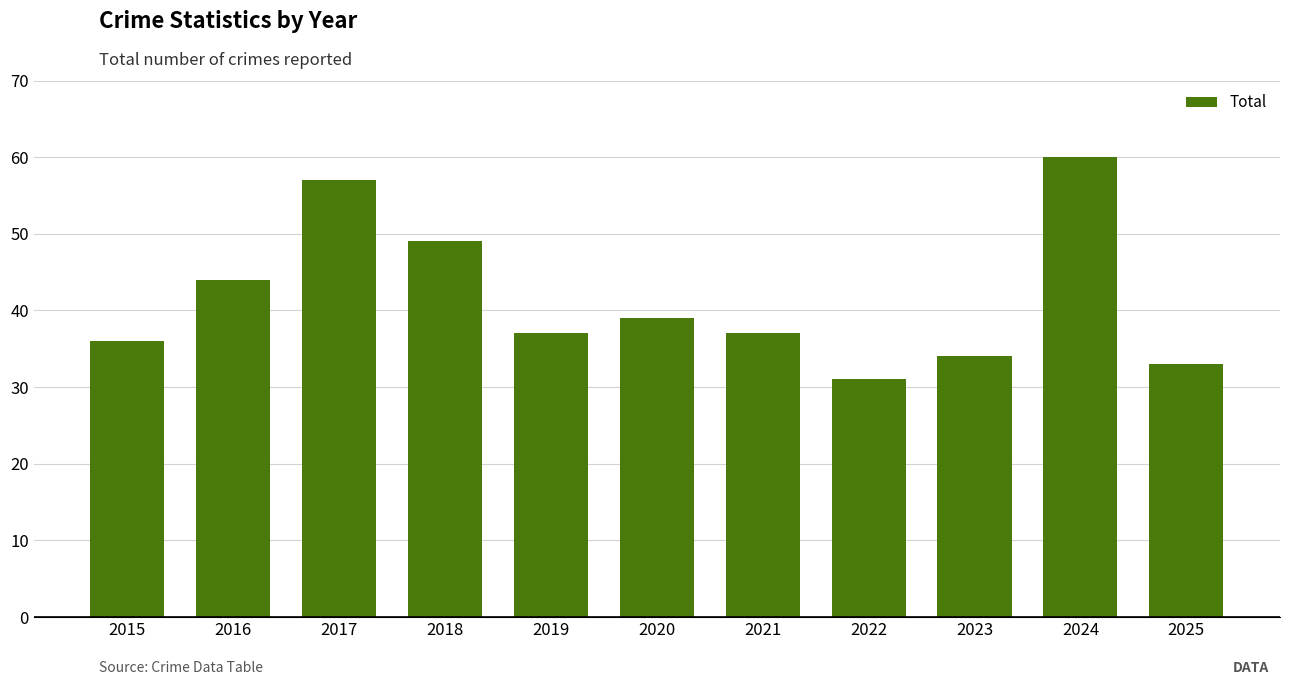

Is it true that the value at 2015 is 36?

True